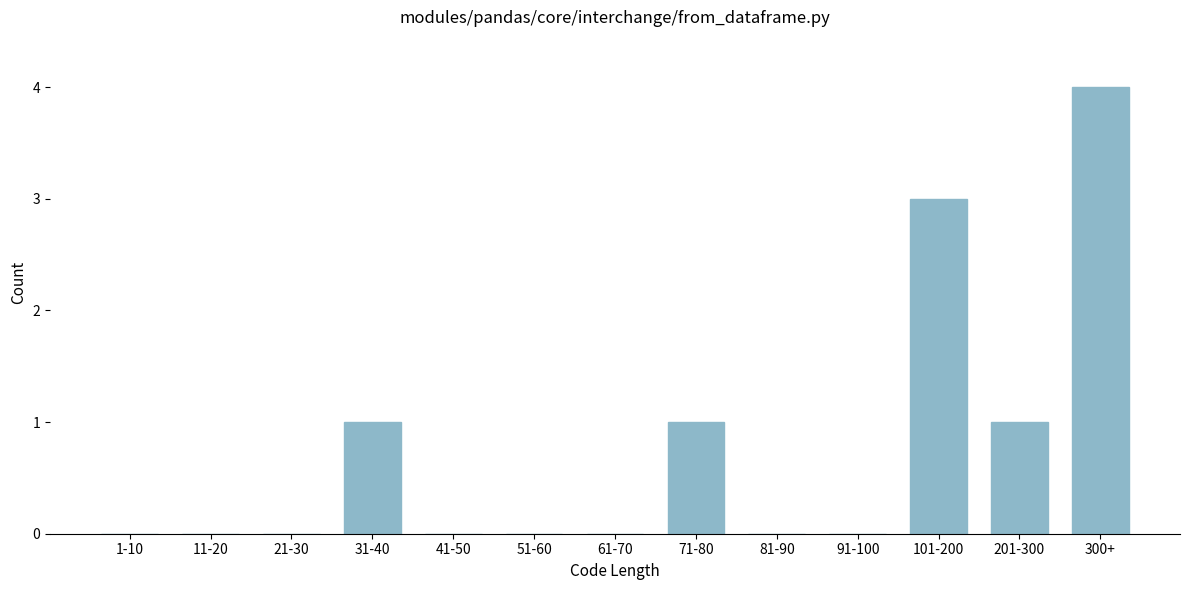

Reading left to right, list all the values displayed in this chart.

1-10=0	11-20=0	21-30=0	31-40=1	41-50=0	51-60=0	61-70=0	71-80=1	81-90=0	91-100=0	101-200=3	201-300=1	300+=4